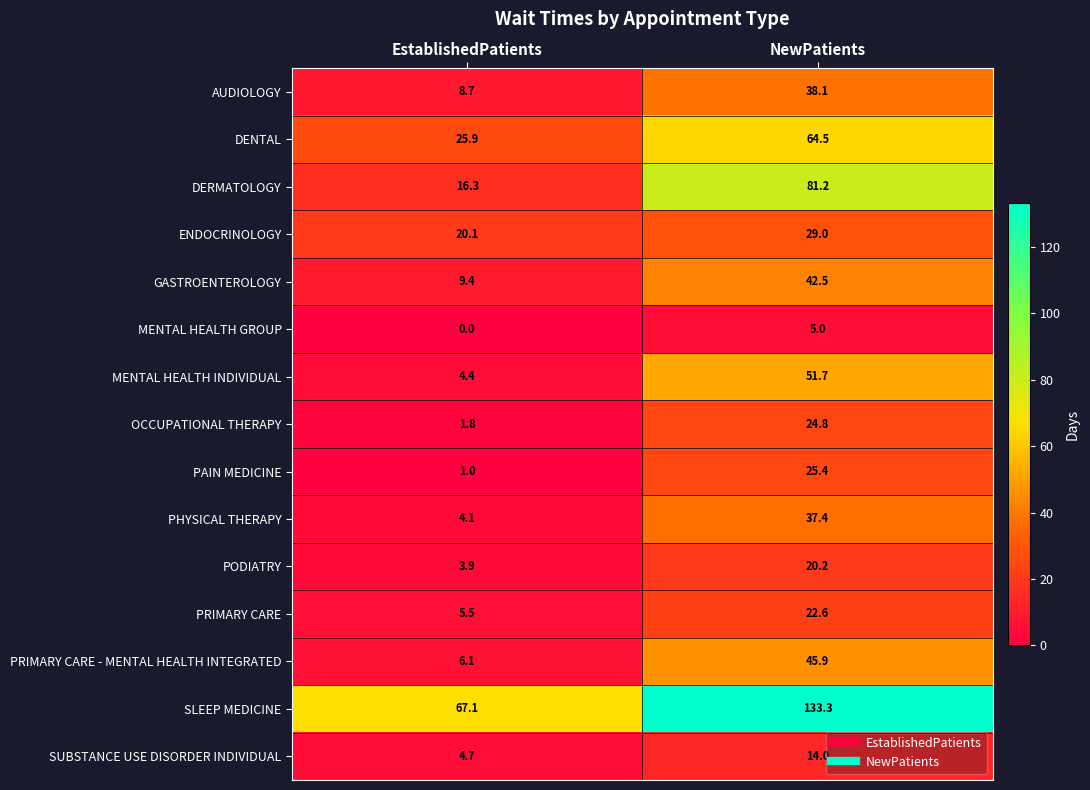

True or false: ENDOCRINOLOGY has a value of 20.1 at EstablishedPatients.

True